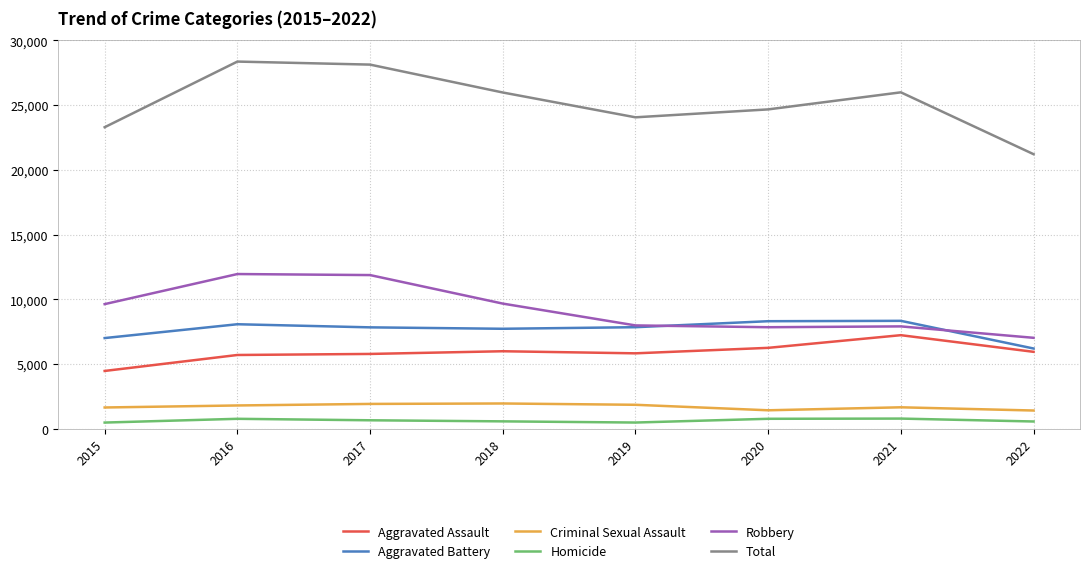

Does the chart display data point markers on the line(s)?

No